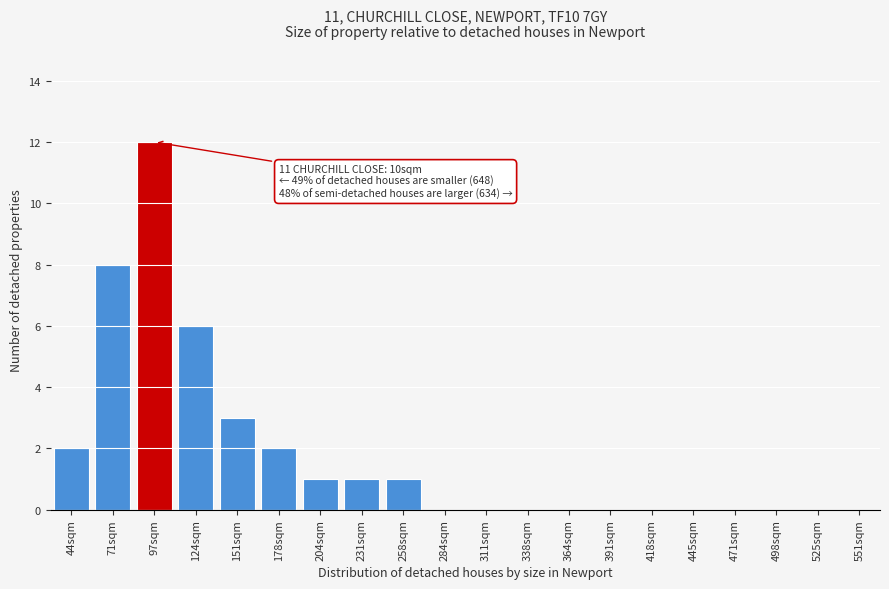

Reading left to right, extract all data points from this chart.

44sqm=2	71sqm=8	97sqm=12	124sqm=6	151sqm=3	178sqm=2	204sqm=1	231sqm=1	258sqm=1	284sqm=0	311sqm=0	338sqm=0	364sqm=0	391sqm=0	418sqm=0	445sqm=0	471sqm=0	498sqm=0	525sqm=0	551sqm=0